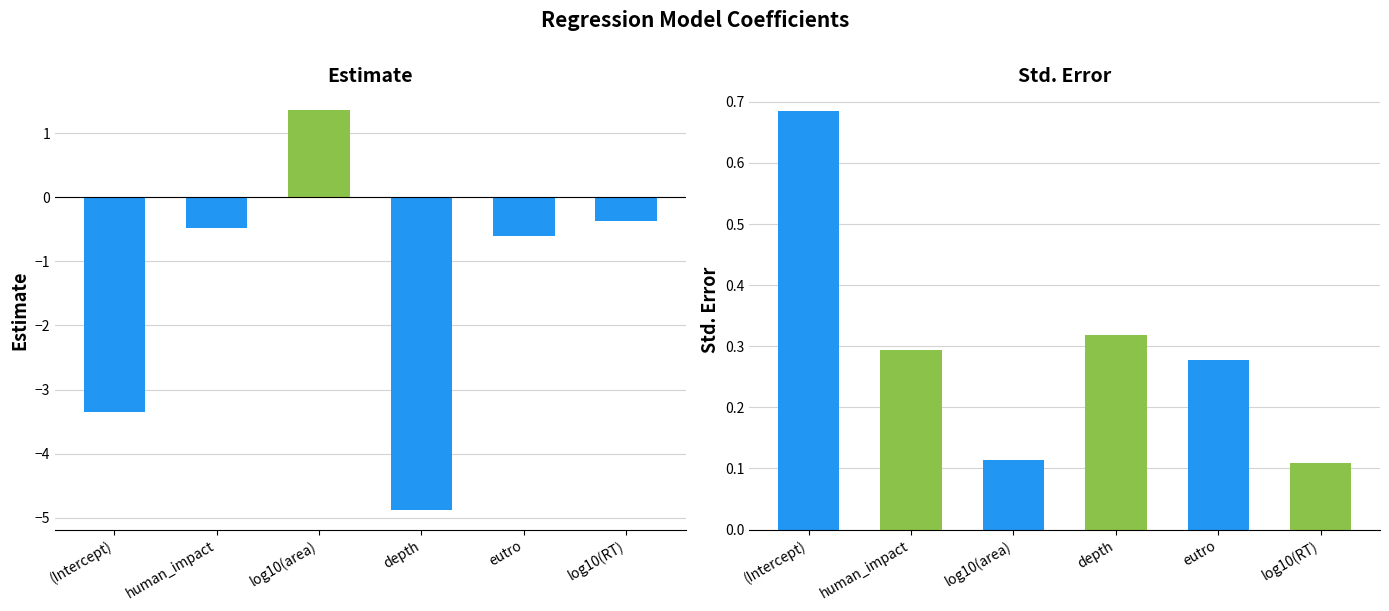

Reading right to left, list all the values displayed in this chart.

estimate: log10(RT)=-0.4	eutro=-0.6	depth=-4.9	log10(area)=1.4	human_impact=-0.5	(Intercept)=-3.3
std.error: log10(RT)=0.1	eutro=0.3	depth=0.3	log10(area)=0.1	human_impact=0.3	(Intercept)=0.7